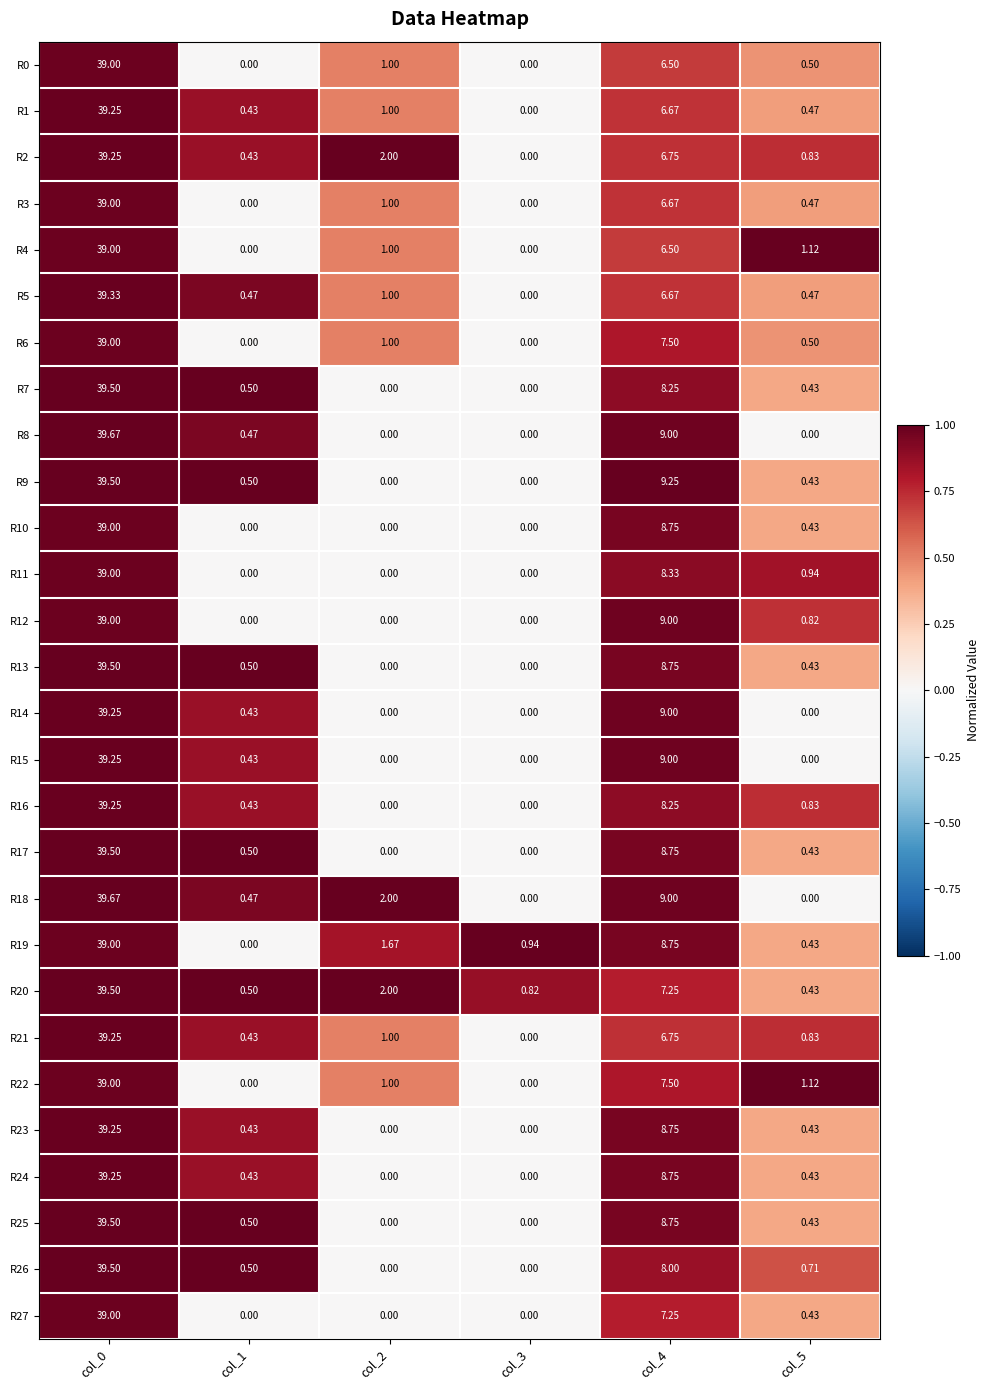

Is the value of R6 at col_5 greater than the value of R25 at col_5?

Yes